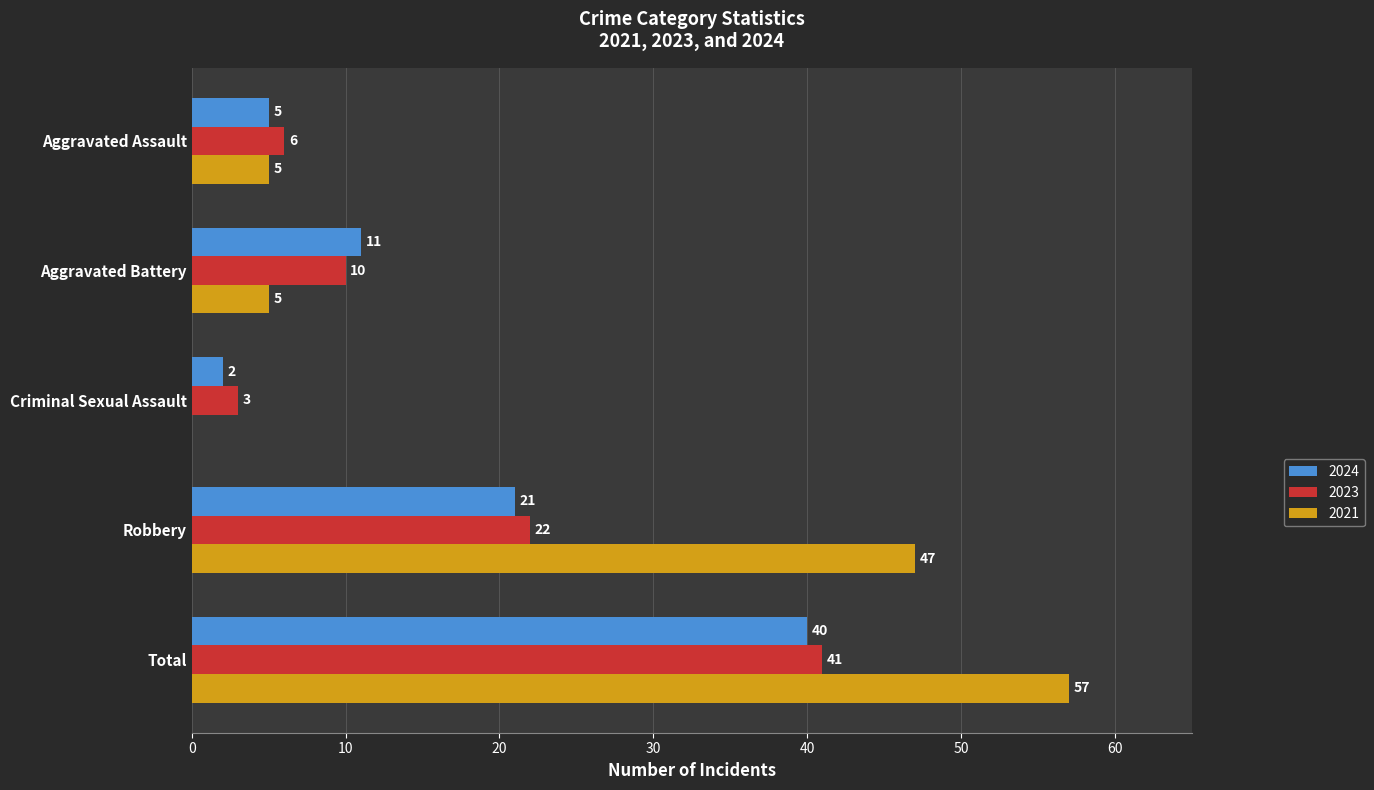

What is the maximum value shown in the chart?

57